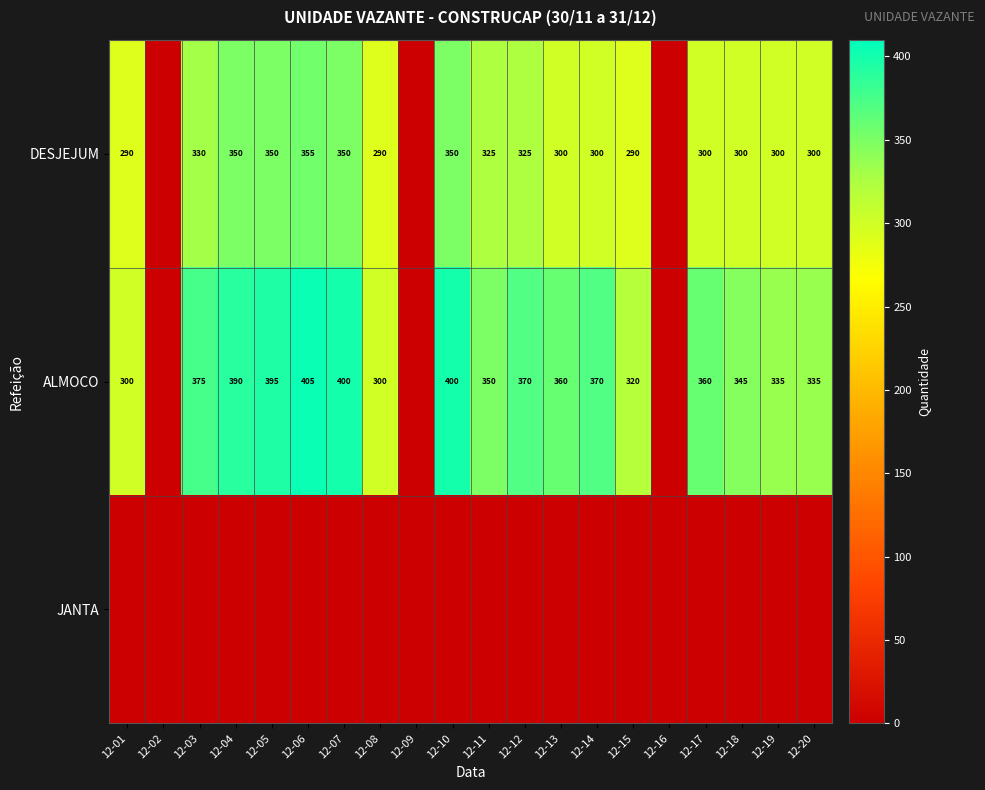

What is the sum of the DESJEJUM values at 12-11 and 12-04?

675